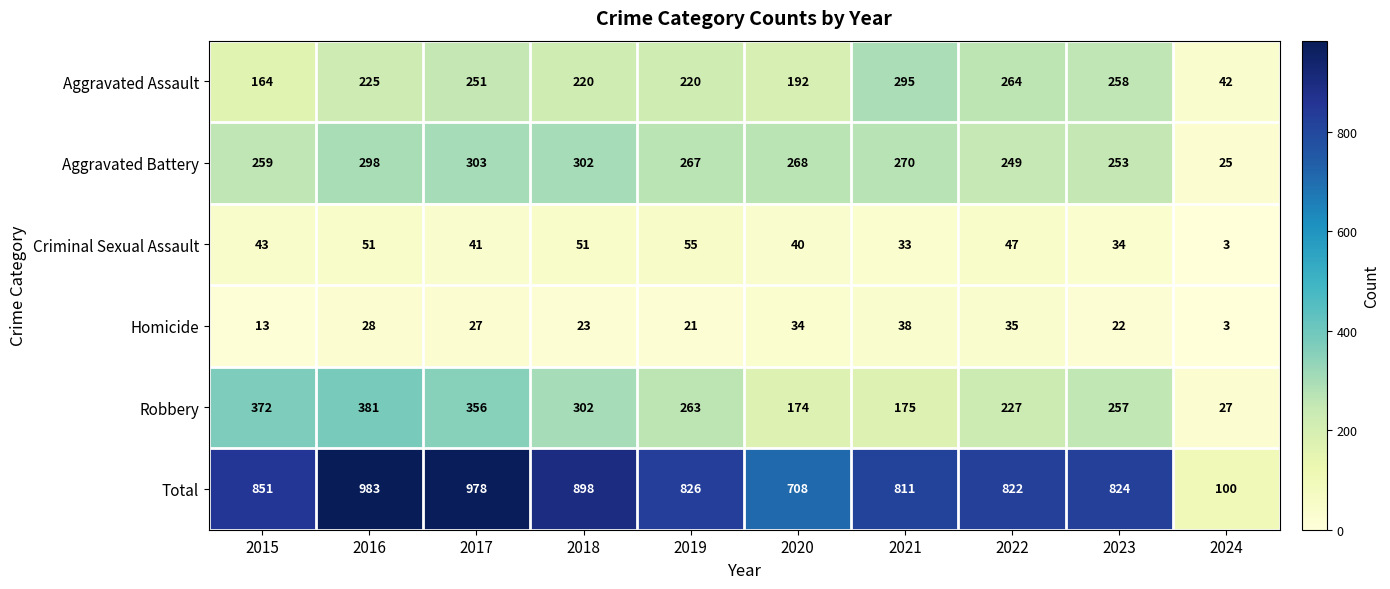

What is the approximate value of Homicide at 2021, to the nearest 5?

40